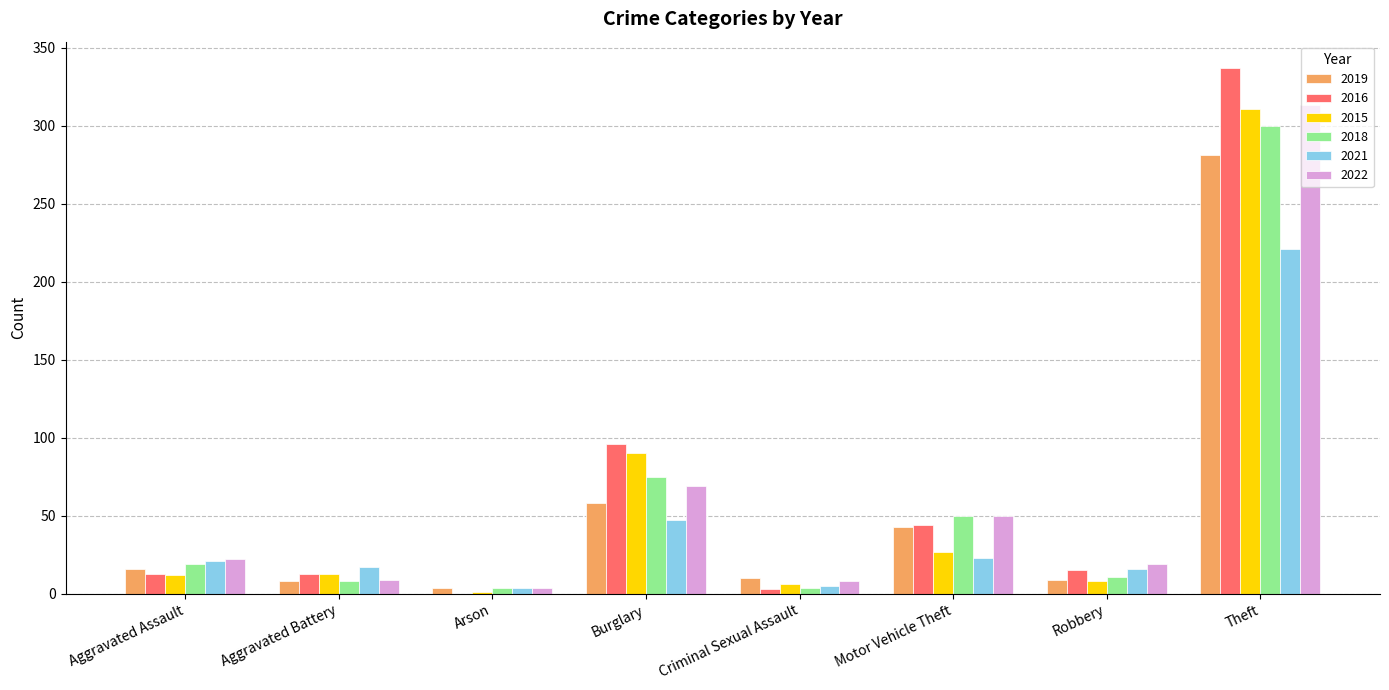

What is the sum of all 2018 values?

471